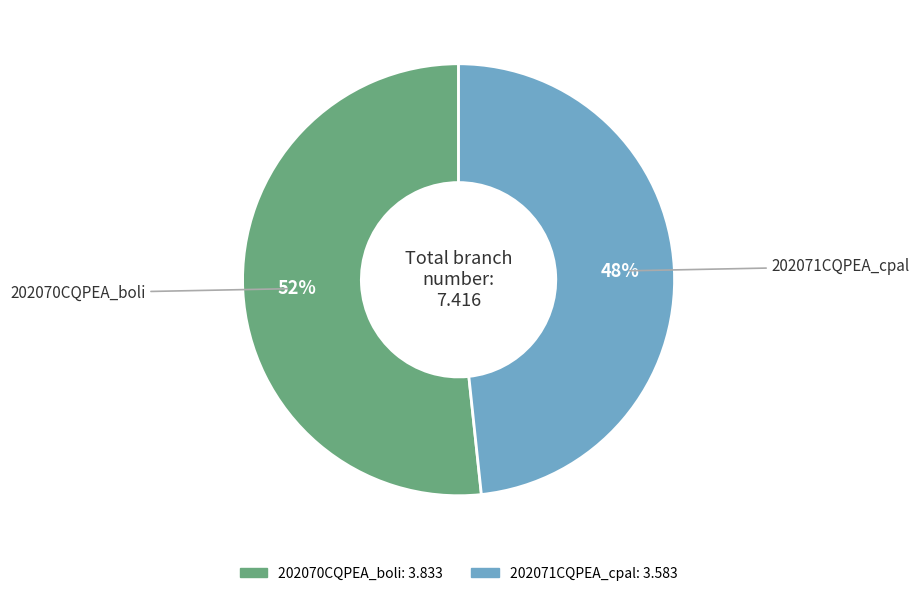

Count the number of slices in the pie.

2